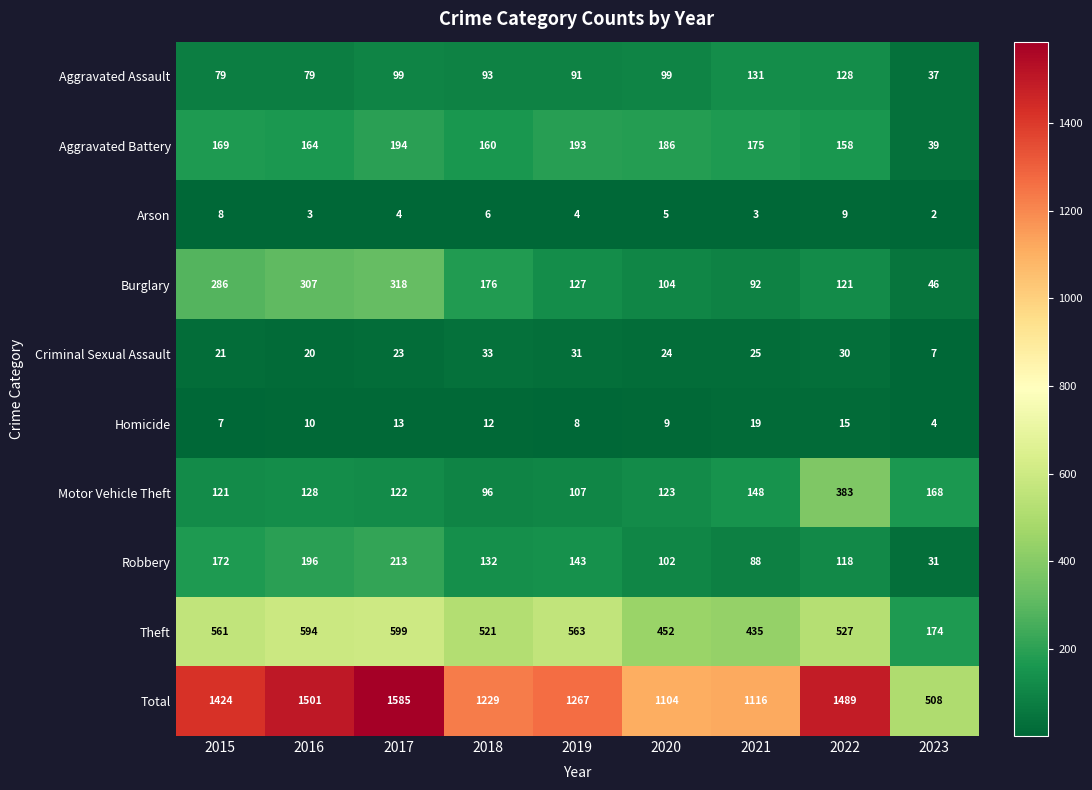

Rank the series by their maximum value, from lowest to highest.

Arson, Homicide, Criminal Sexual Assault, Aggravated Assault, Aggravated Battery, Robbery, Burglary, Motor Vehicle Theft, Theft, Total